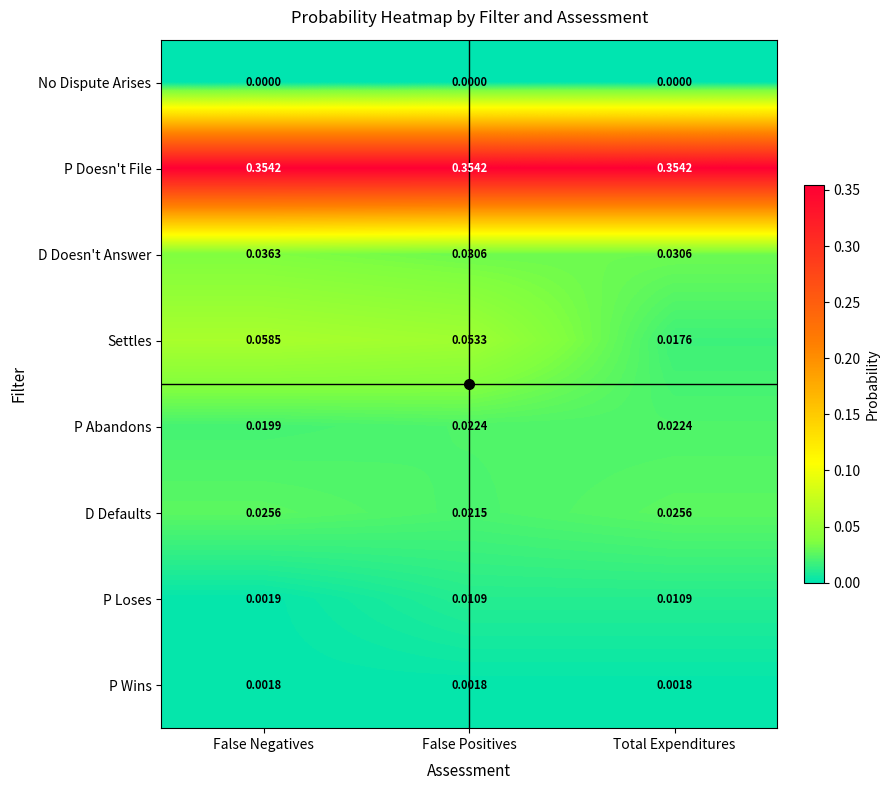

What is the total value across all series at Total Expenditures?

0.5